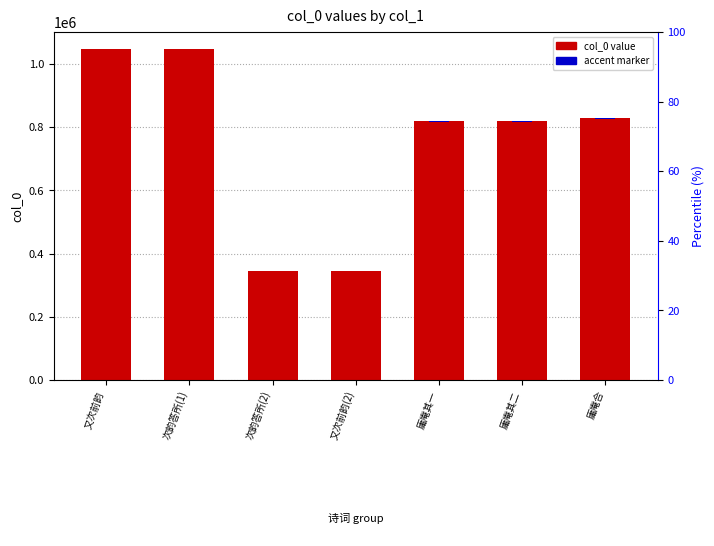

Reading left to right, list all the values displayed in this chart.

col_0 value: 1049033.0	1049005.0	345124.0	345133.0	818455.0	818454.0	829328.0
accent marker: 2098.1	2098.0	690.2	690.3	1636.9	1636.9	1658.7